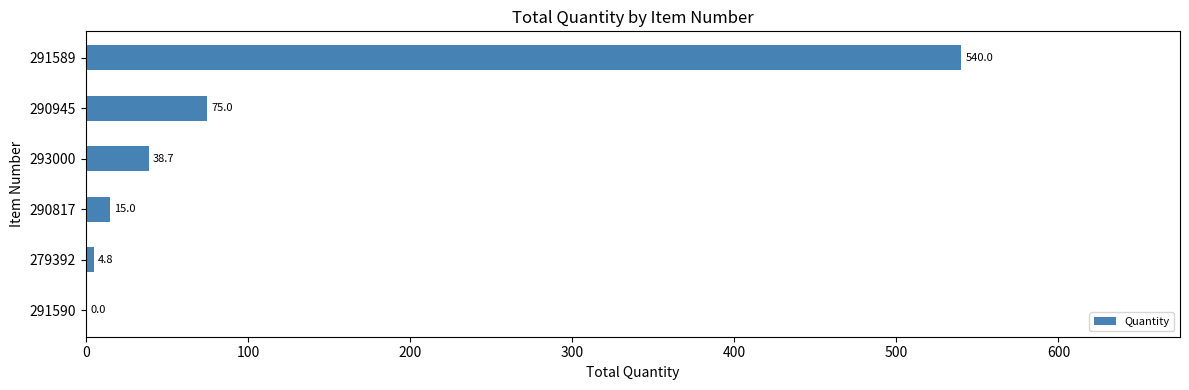

Between 293000 and 279392, which is larger?

293000